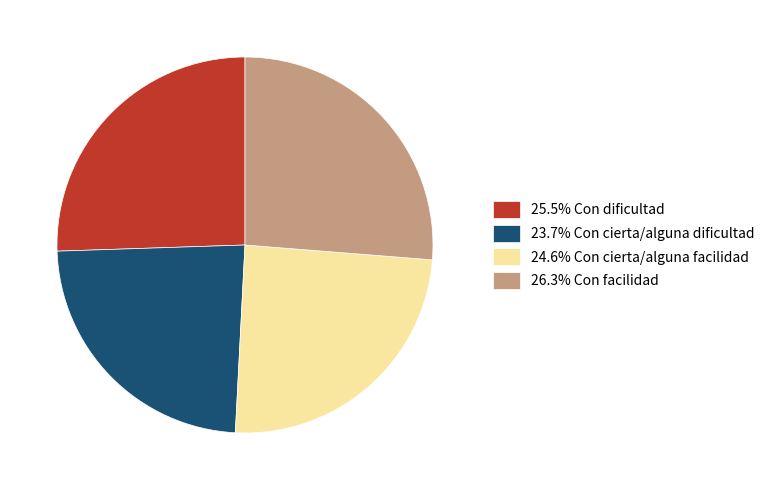

Does any single category account for the majority?

No